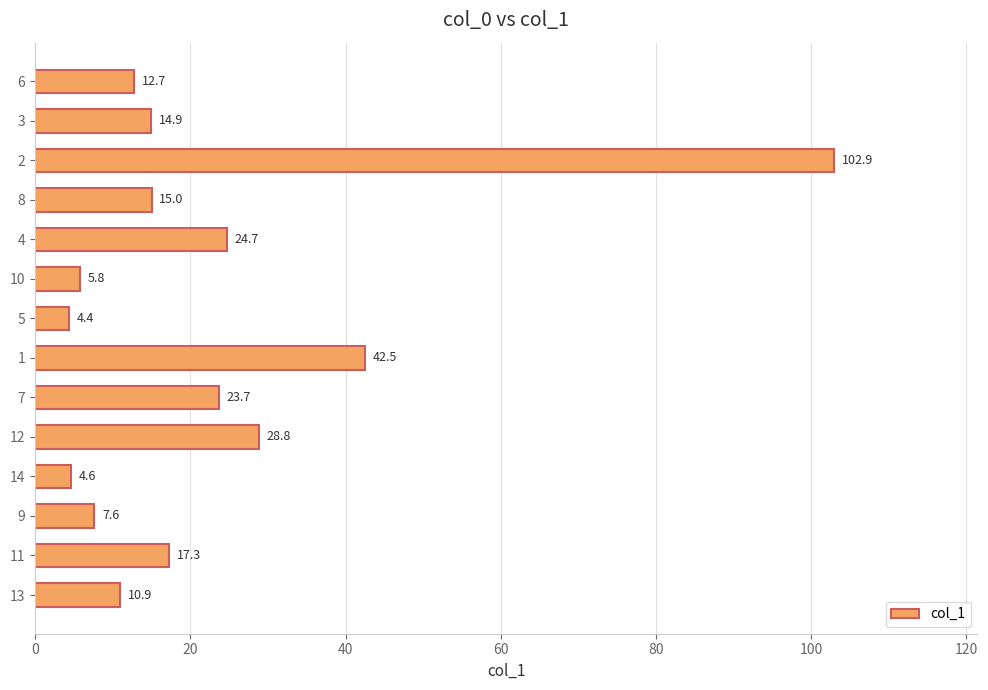

What is the difference between the values at 6 and 5?

8.3